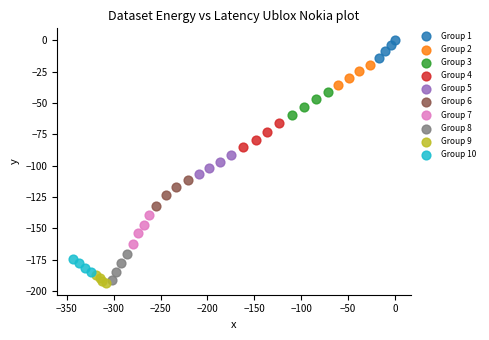

Which series reaches the maximum Y coordinate?

Group 1